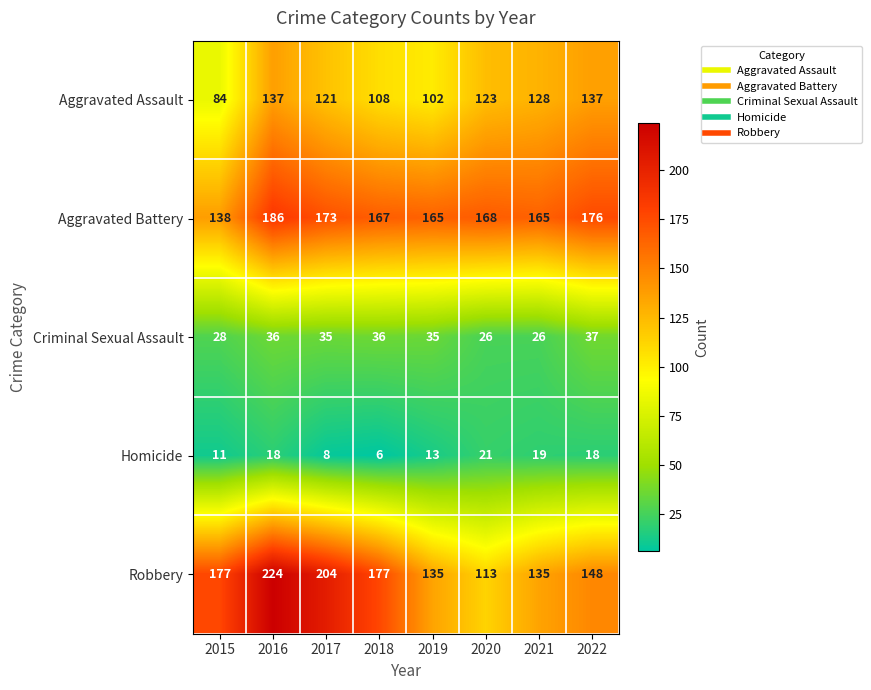

The Homicide series shows 21 at 2020. True or false?

True